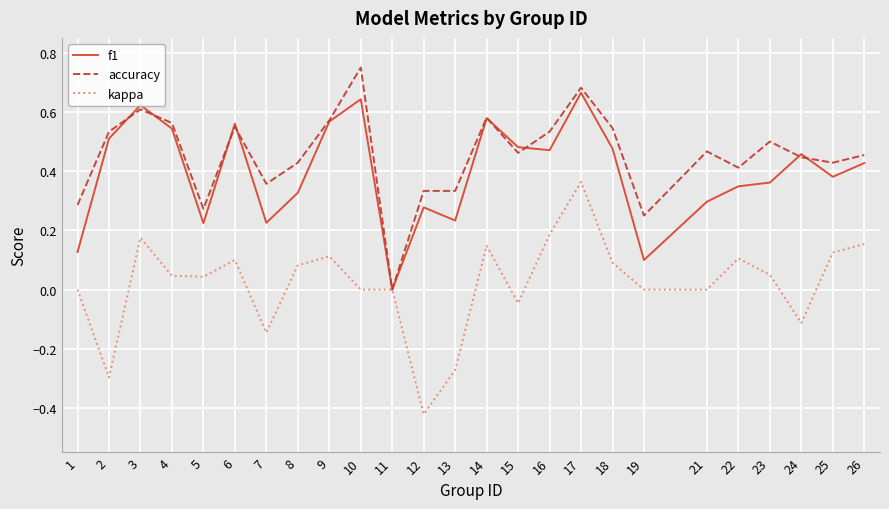

Which label corresponds to the smallest value in the chart?

12